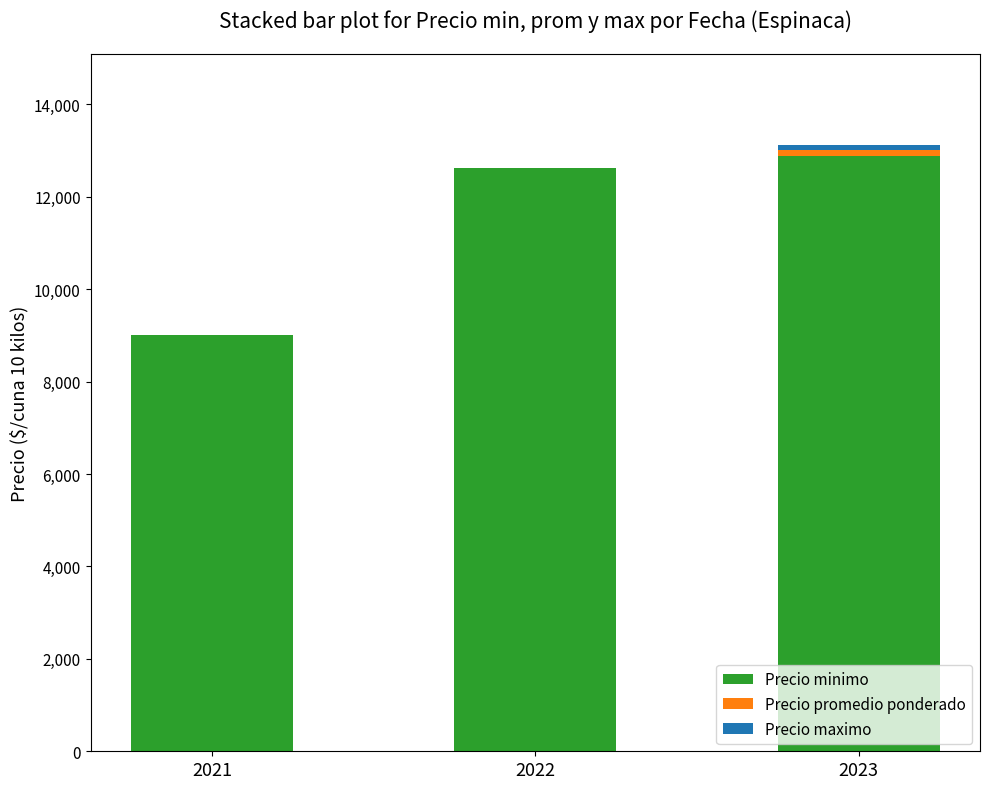

True or false: Precio minimo has a value of 12625 at 2022.

True